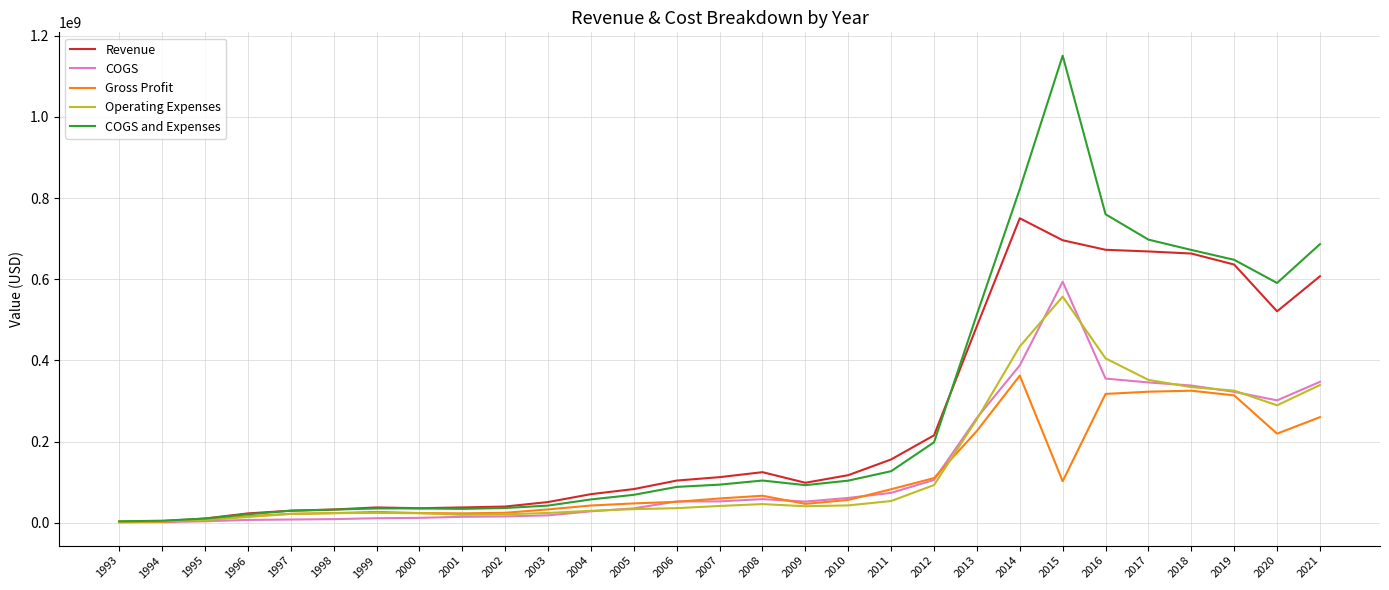

What is the difference between the COGS values at 2004 and 2015?

565824224